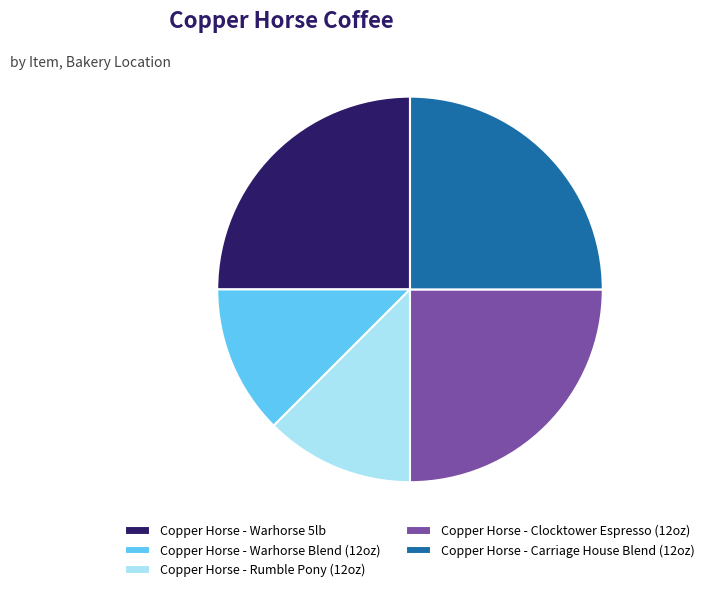

Does any single category account for the majority?

No